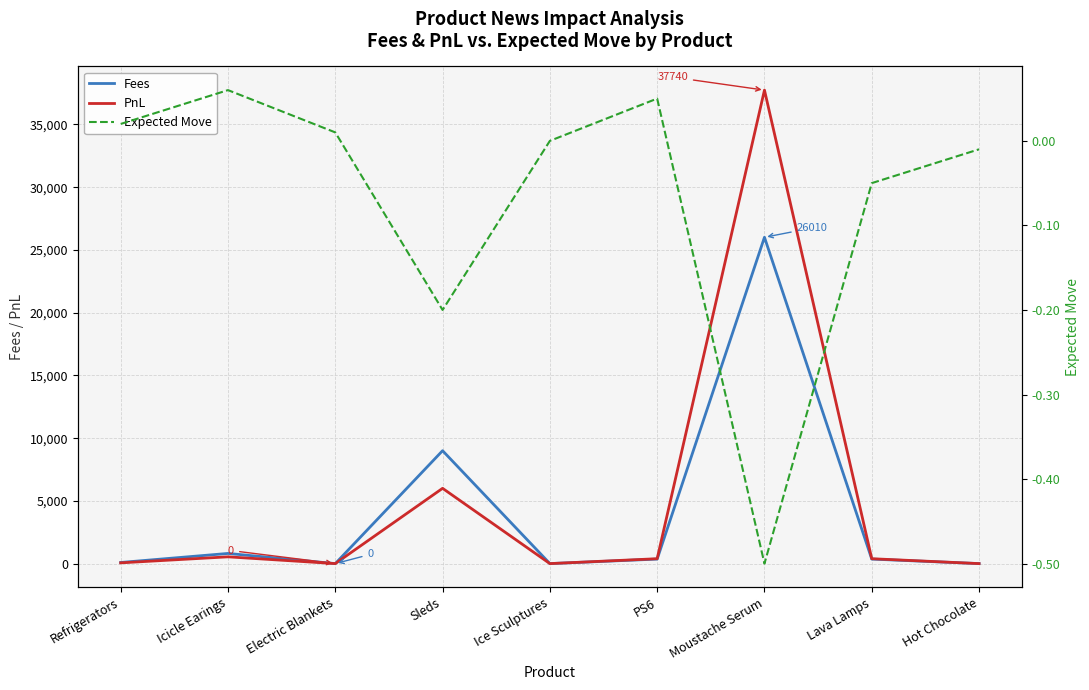

Where does the Expected Move series first go above 0?

Refrigerators